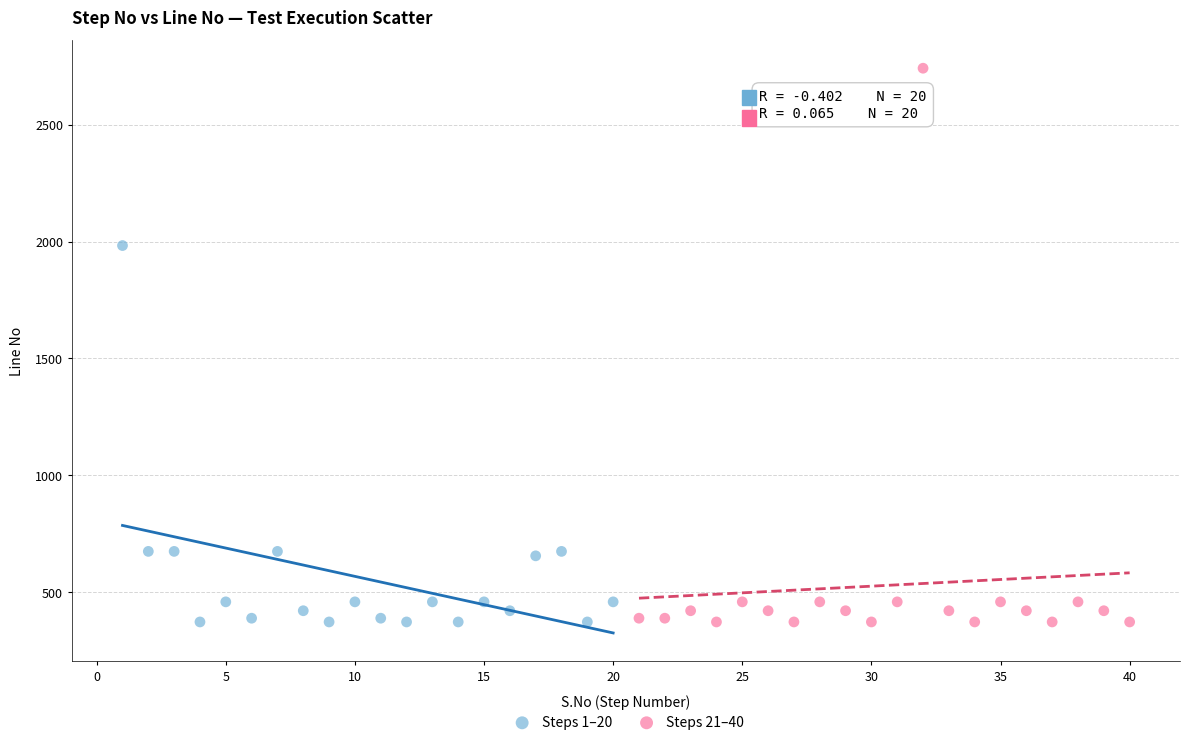

Which series contains the highest Y value?

Steps 21–40